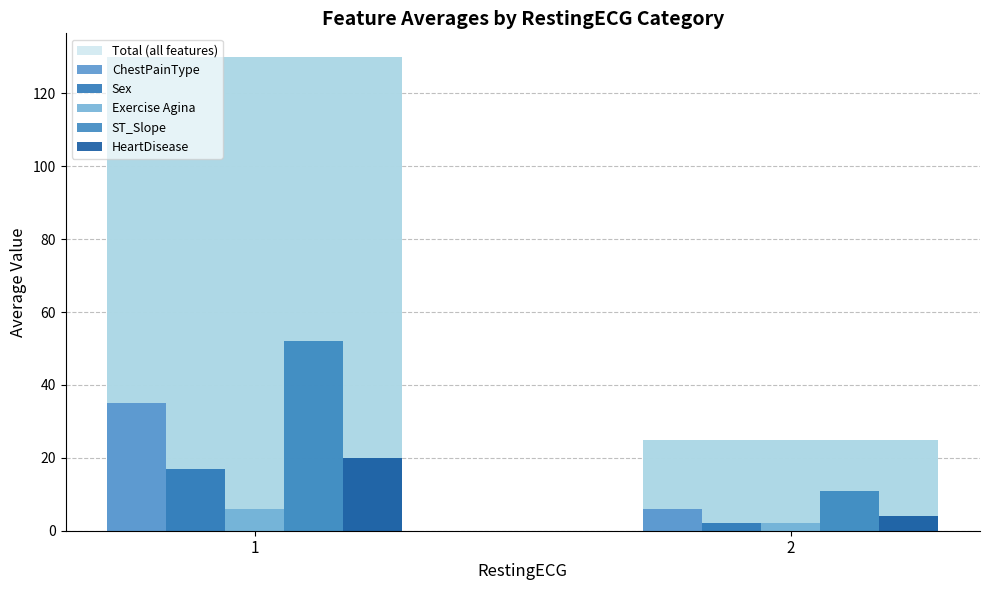

What is the value of the Total (all features) bar at the 2nd from the left?

25